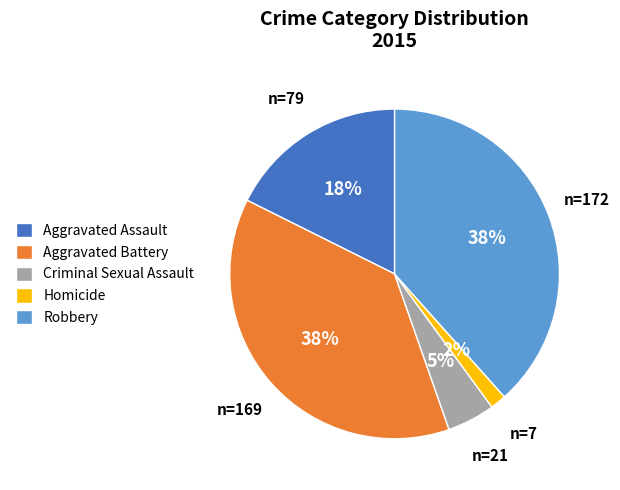

Does Aggravated Battery represent more than half of the total?

No